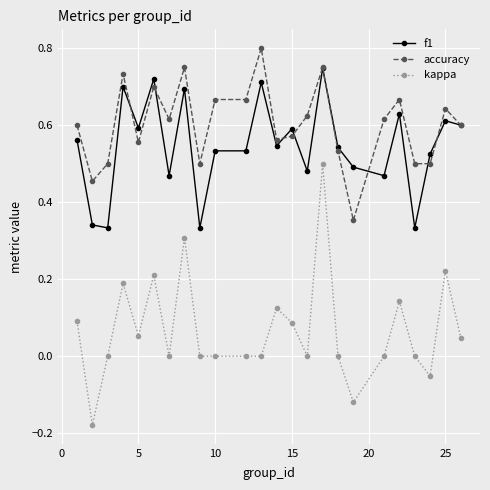

True or false: accuracy and kappa cross at least once.

False